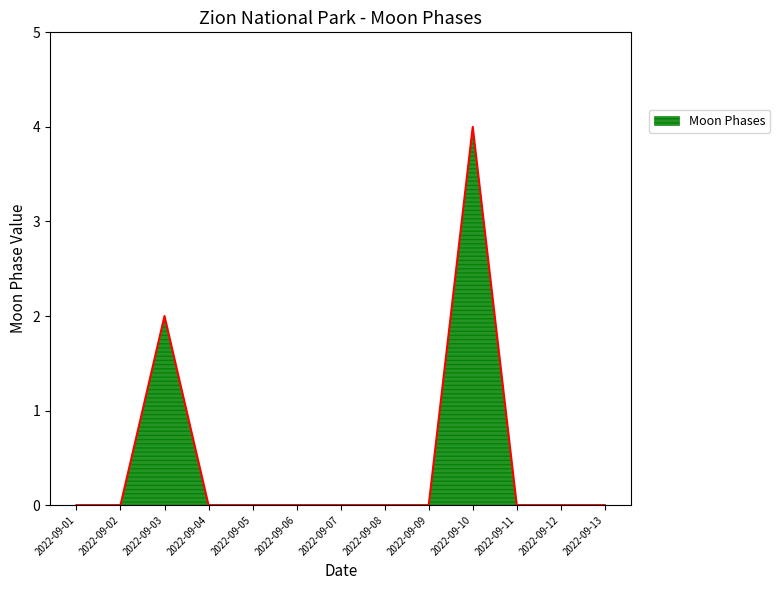

Is it true that the value at 2022-09-09 is 0?

True